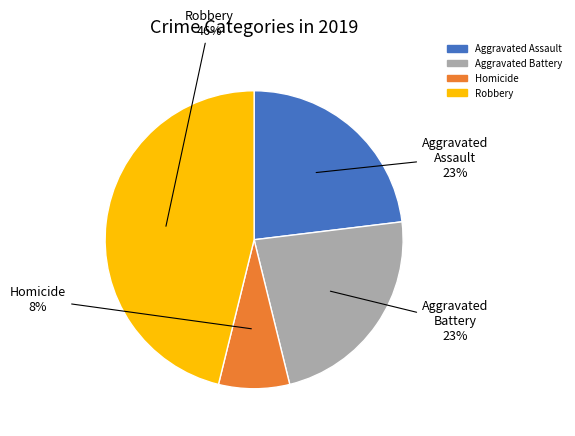

What is the ratio of the value at Robbery to the value at Aggravated Battery?

2.0